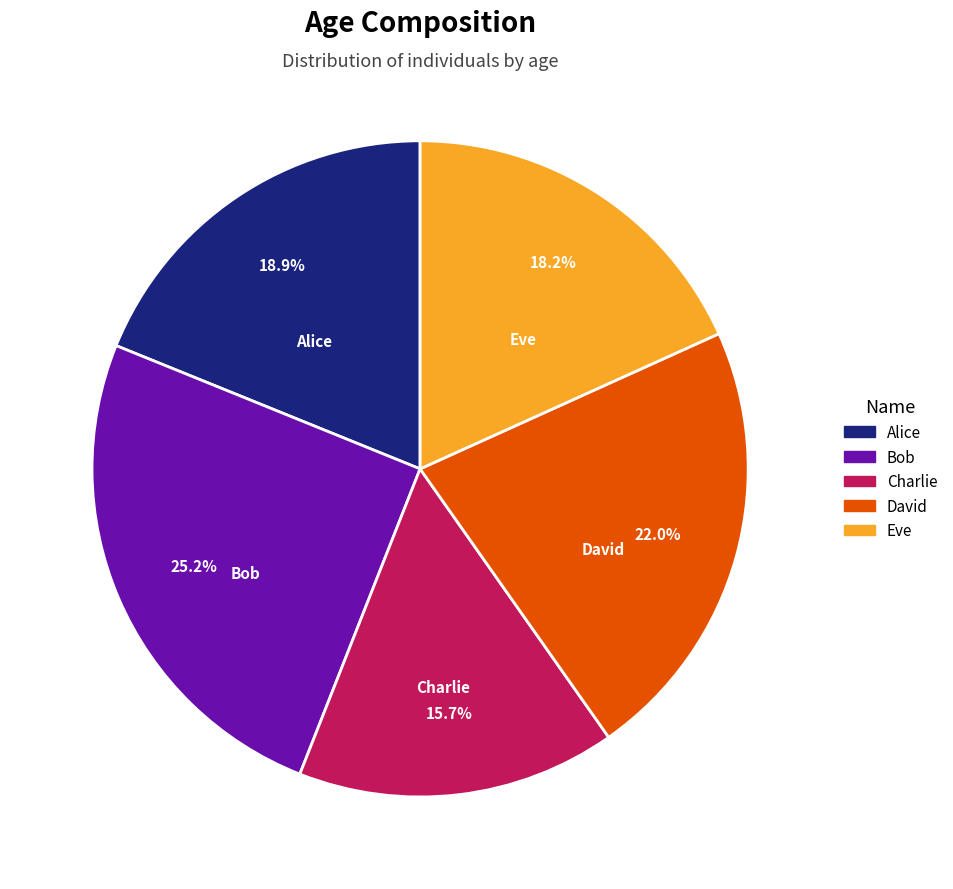

Is David the majority of the pie?

No